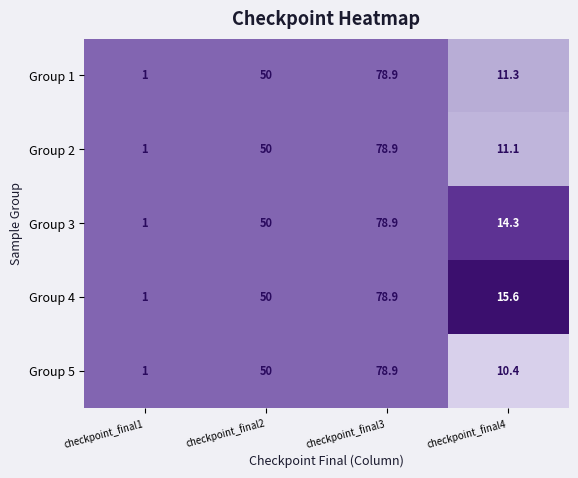

Reading right to left, extract all data points from this chart.

Group 1: checkpoint_final4=11.3	checkpoint_final3=78.9	checkpoint_final2=50.0	checkpoint_final1=1.0
Group 2: checkpoint_final4=11.1	checkpoint_final3=78.9	checkpoint_final2=50.0	checkpoint_final1=1.0
Group 3: checkpoint_final4=14.3	checkpoint_final3=78.9	checkpoint_final2=50.0	checkpoint_final1=1.0
Group 4: checkpoint_final4=15.6	checkpoint_final3=78.9	checkpoint_final2=50.0	checkpoint_final1=1.0
Group 5: checkpoint_final4=10.4	checkpoint_final3=78.9	checkpoint_final2=50.0	checkpoint_final1=1.0